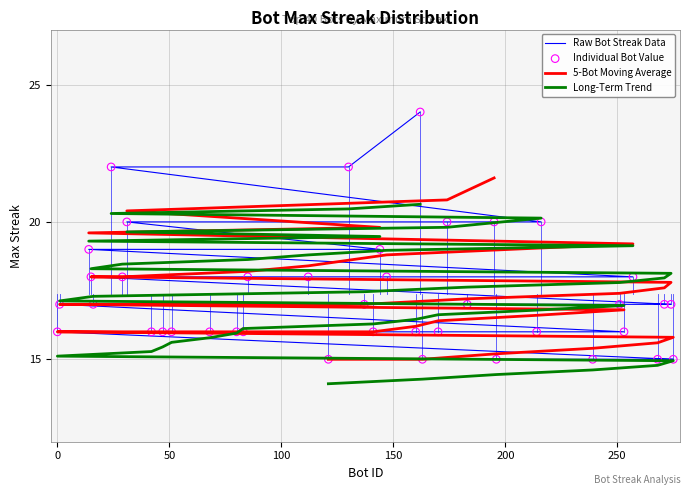

What is the change in value from 1 to 214?

-1